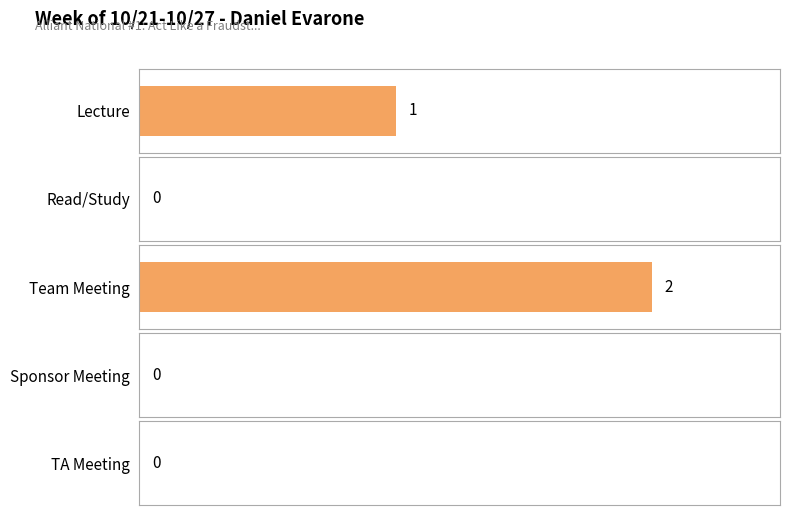

List the labels in order of value, largest first.

Team Meeting, Lecture, Read/Study, Sponsor Meeting, TA Meeting